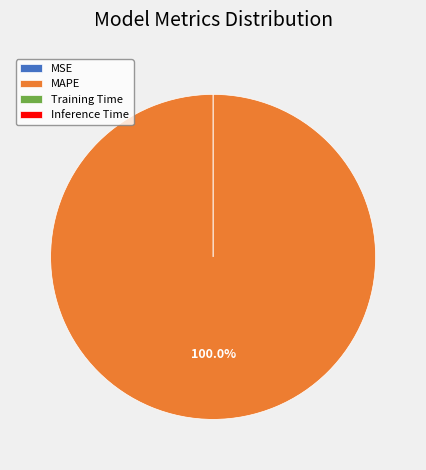

The MAPE slice represents 99% of the pie. True or false?

False